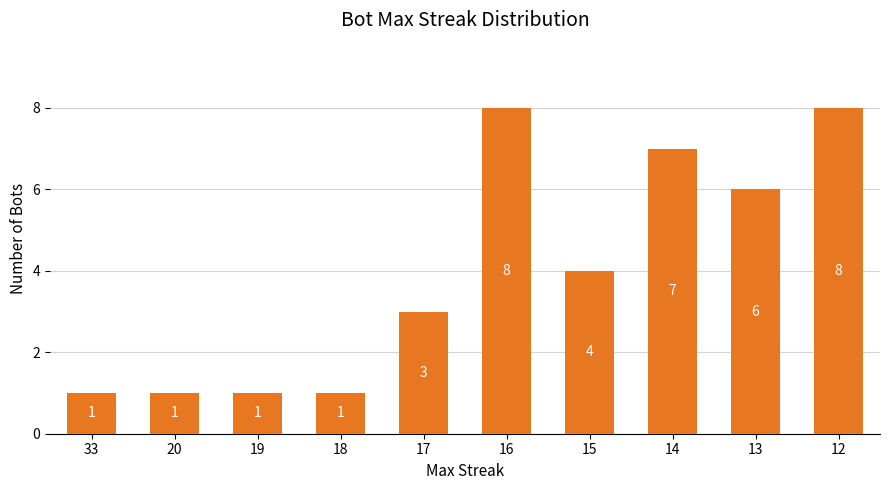

What is the maximum value shown in the chart?

8